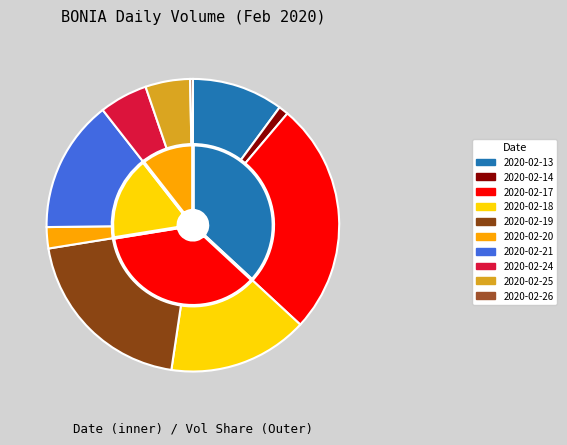

Is there any slice that represents more than half of the pie?

No